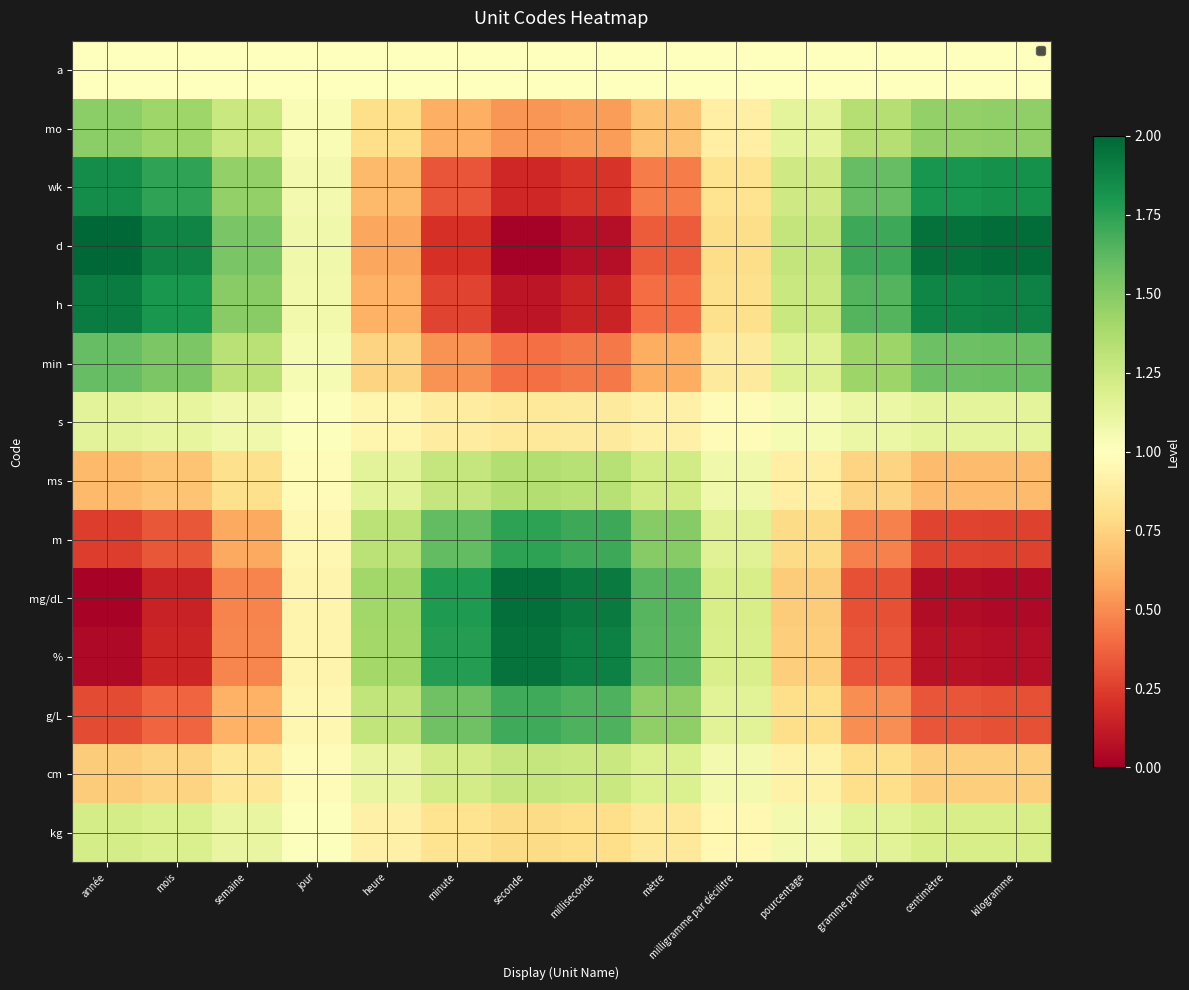

Rank the series at année from lowest to highest value.

mg/dL, %, m, g/L, ms, cm, a, s, kg, mo, min, wk, h, d